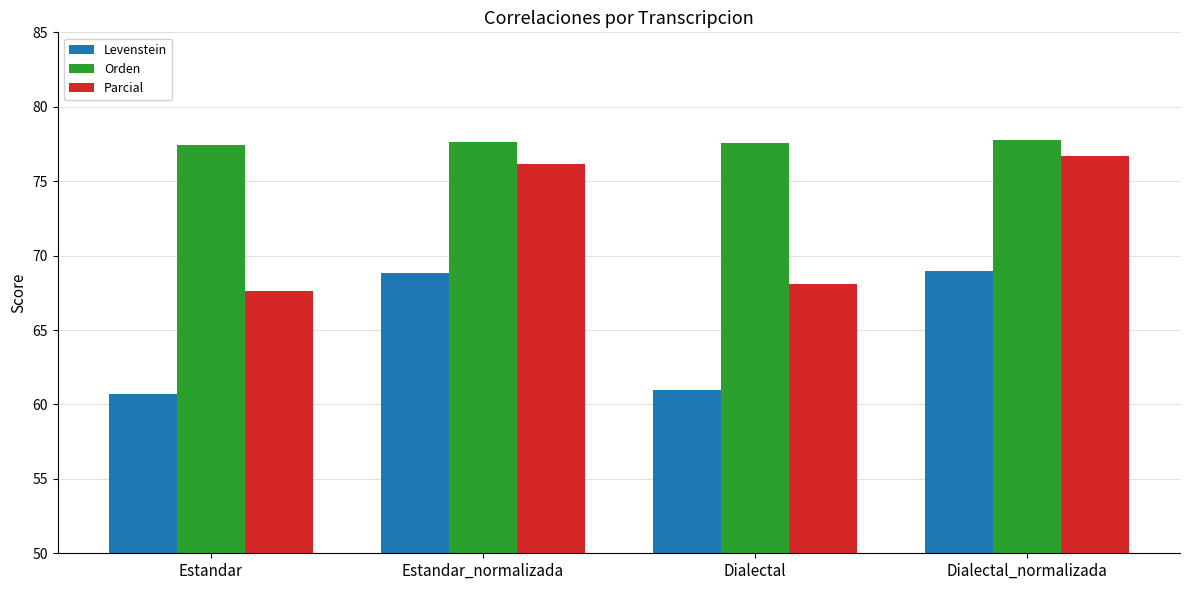

What position from the right is Estandar?

4